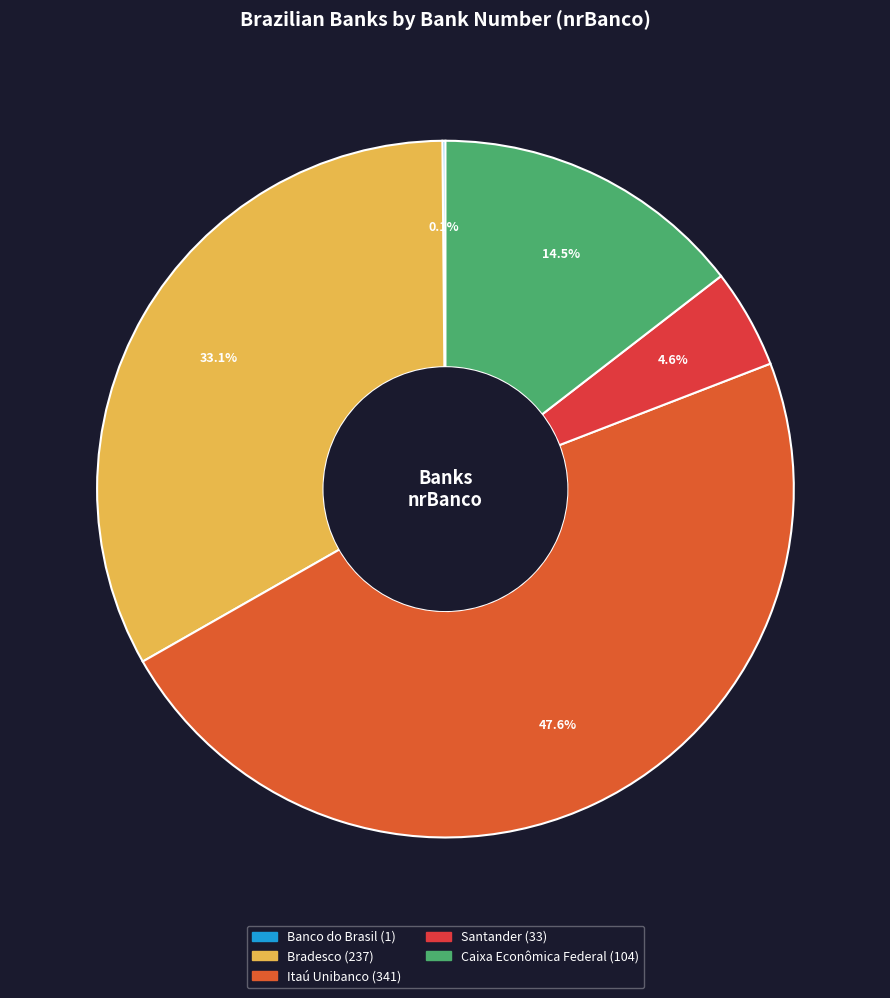

To the nearest percent, what is the difference between the Bradesco and Banco do Brasil slice percentages?

33%